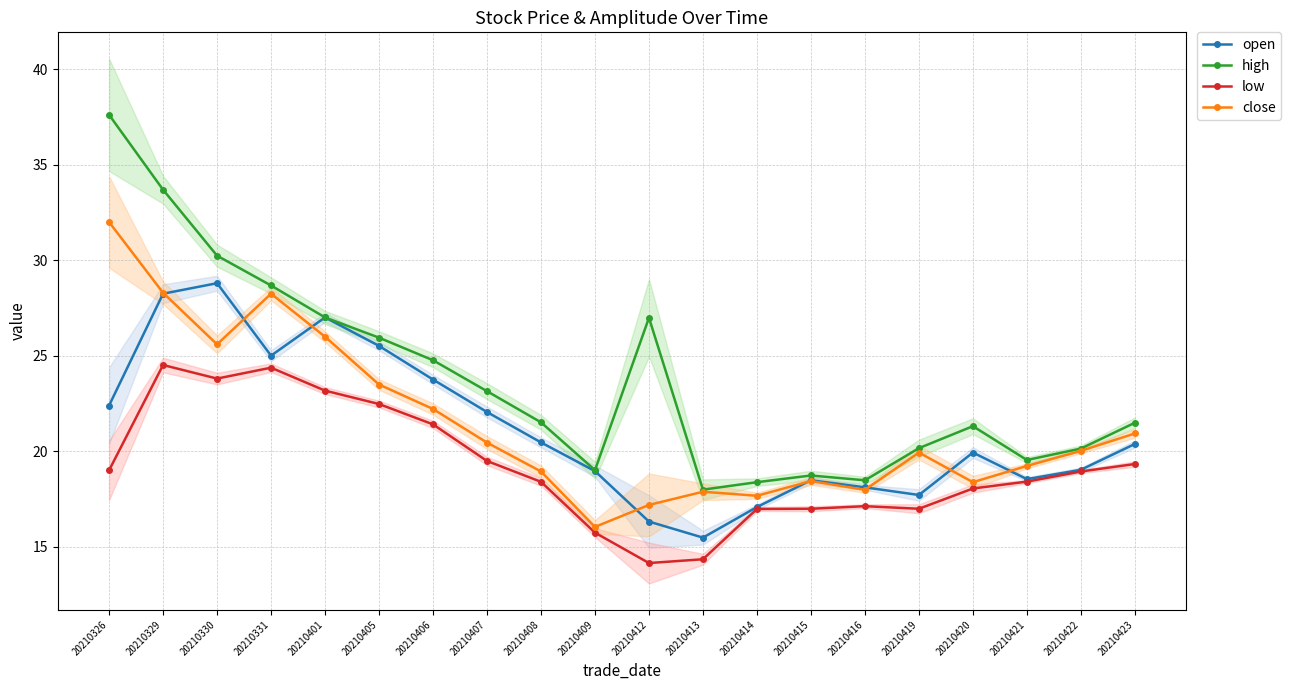

True or false: close and low intersect in this chart.

False